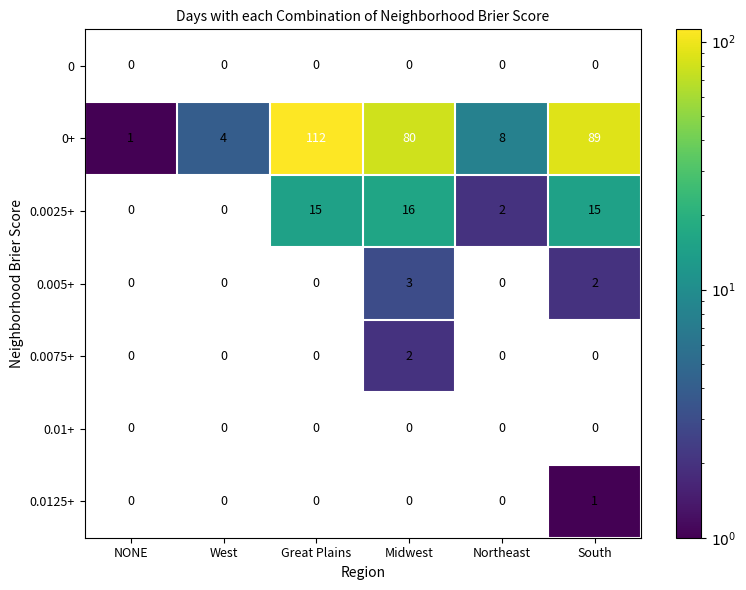

True or false: 0+ has a value of 4 at West.

True